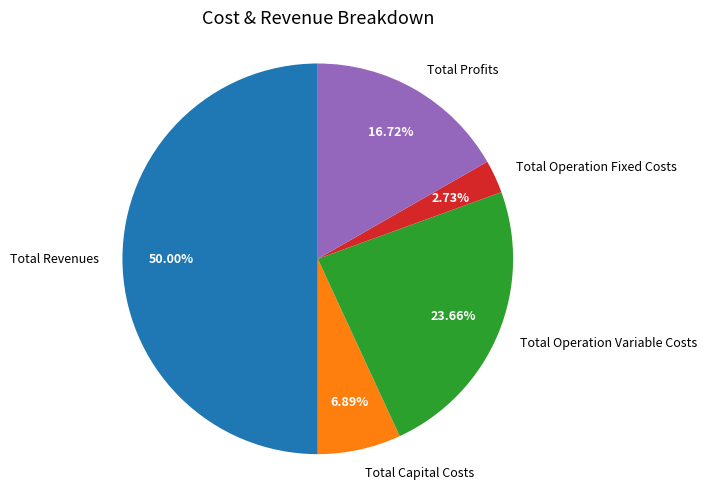

Approximately how many times larger is the value at Total Revenues compared to Total Profits?

3.0